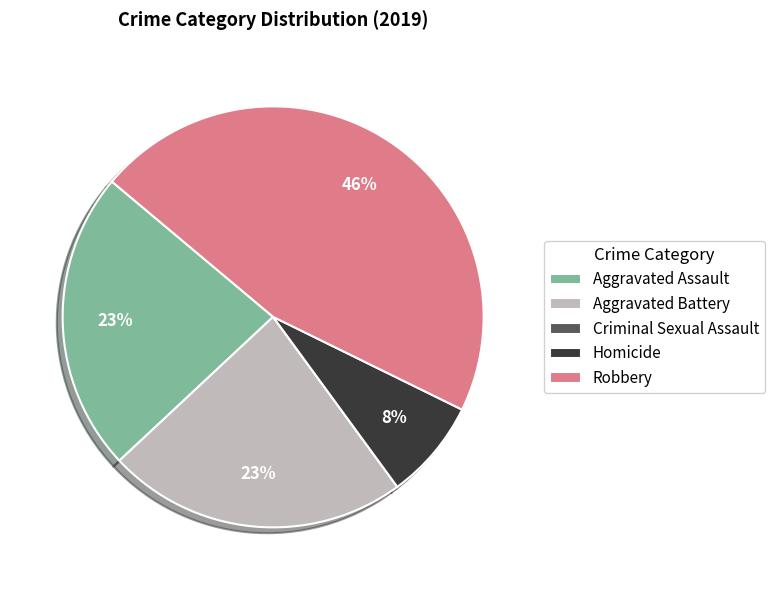

Is the sum of Aggravated Assault and Robbery greater than half?

Yes